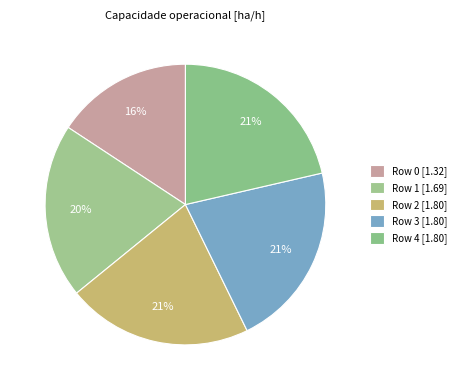

To the nearest percent, what percentage of the pie is Row 1?

20%